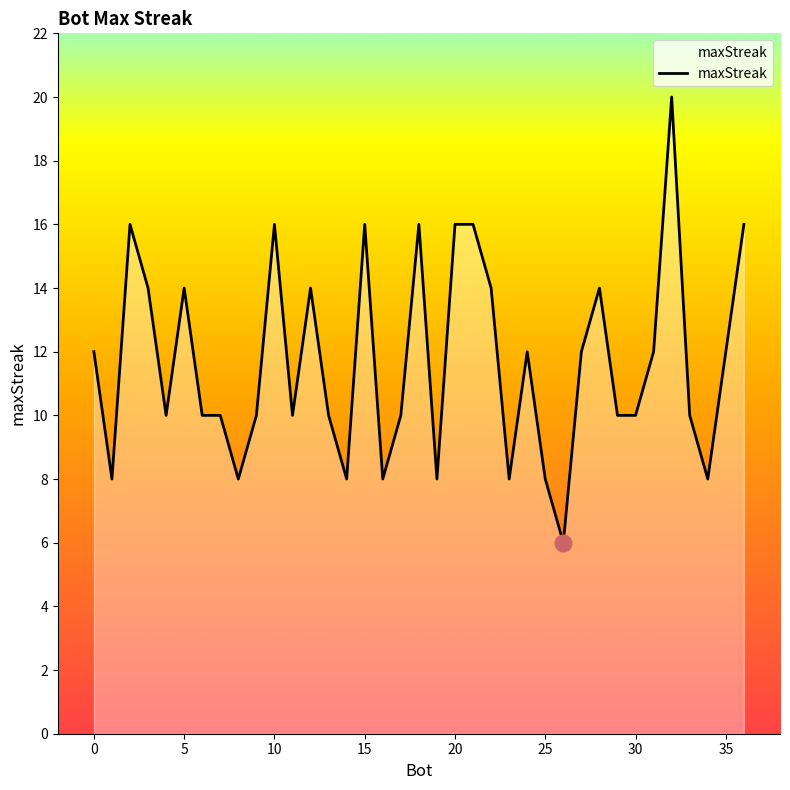

Read the value at 17.

10